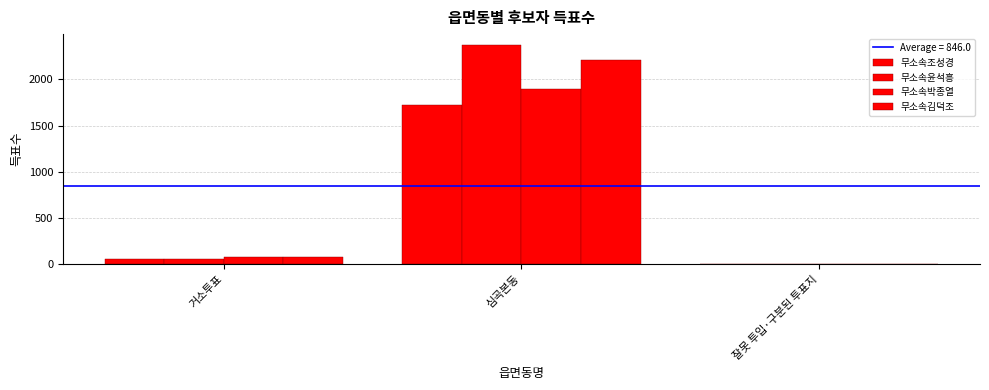

What is the label of the 1st bar from the right?

잘못 투입·구분된 투표지